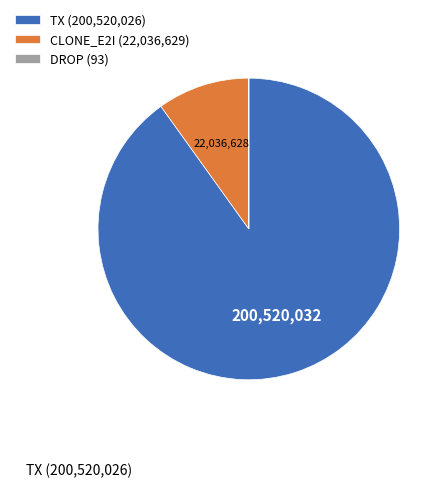

Is the sum of CLONE_E2I (22,036,629) and TX (200,520,026) greater than half?

Yes